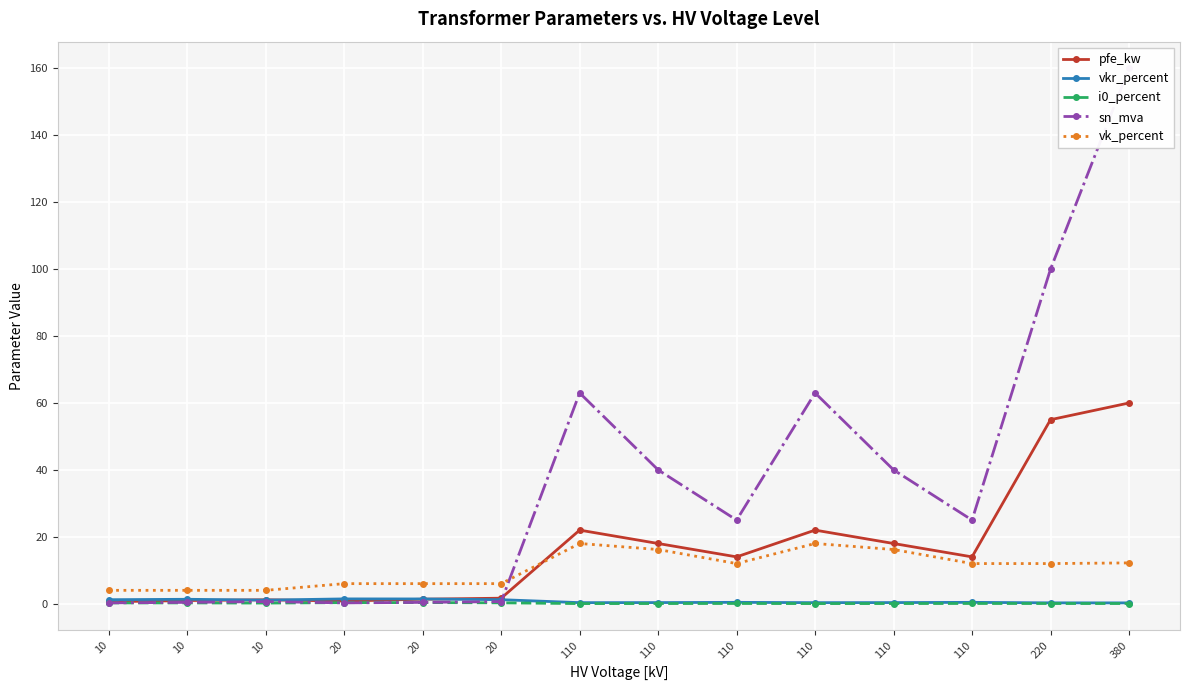

What is the maximum value for i0_percent?

0.3